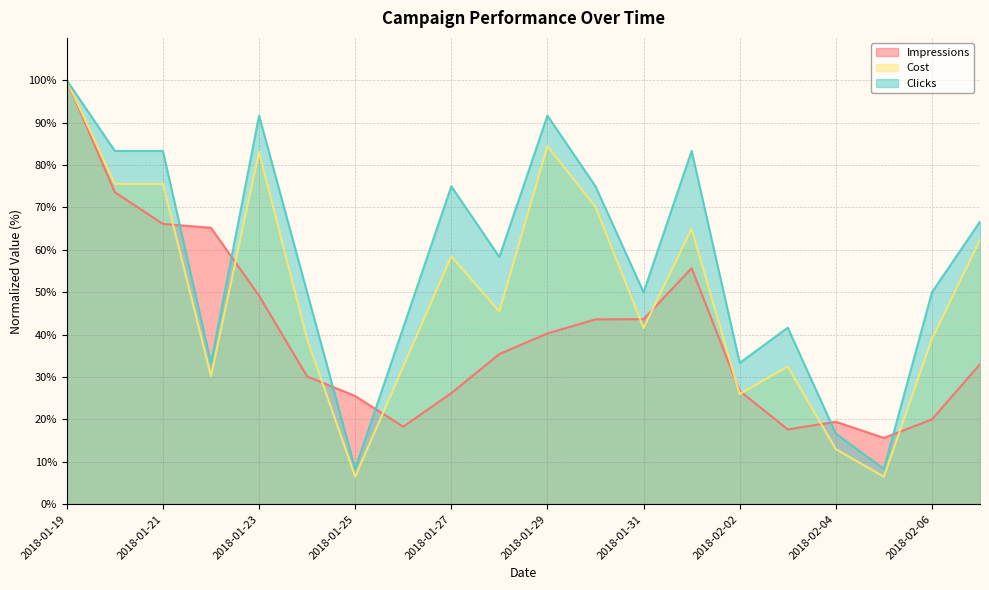

At which category is the sum across all series the highest?

2018-01-19